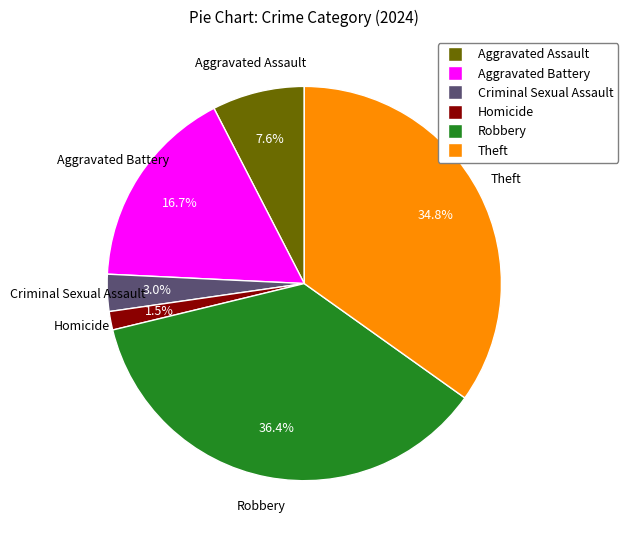

What percentage is NOT represented by Theft?

65.2%